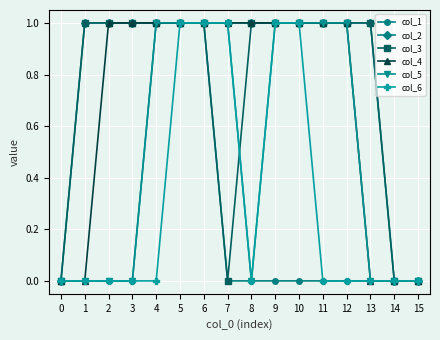

What is the value of the col_4 point at the 7th from the left?

1